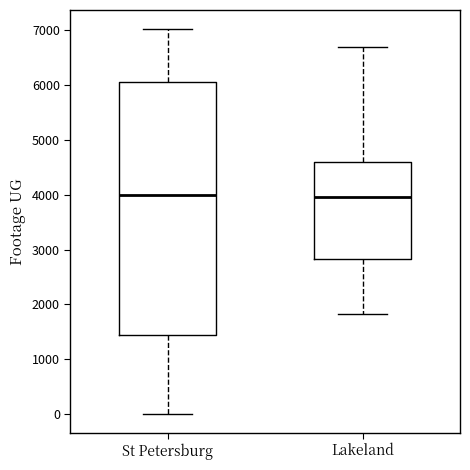

Reading left to right, read every box against the y-axis: the position of its median line, the range the box covers, and the ends of its whiskers. The values are not printed on the chart, so give them approximately, as read against the axis.

St Petersburg: median 4000, box 1400 to 6100, whiskers 0 to 7000
Lakeland: median 4000, box 2800 to 4600, whiskers 1800 to 6700